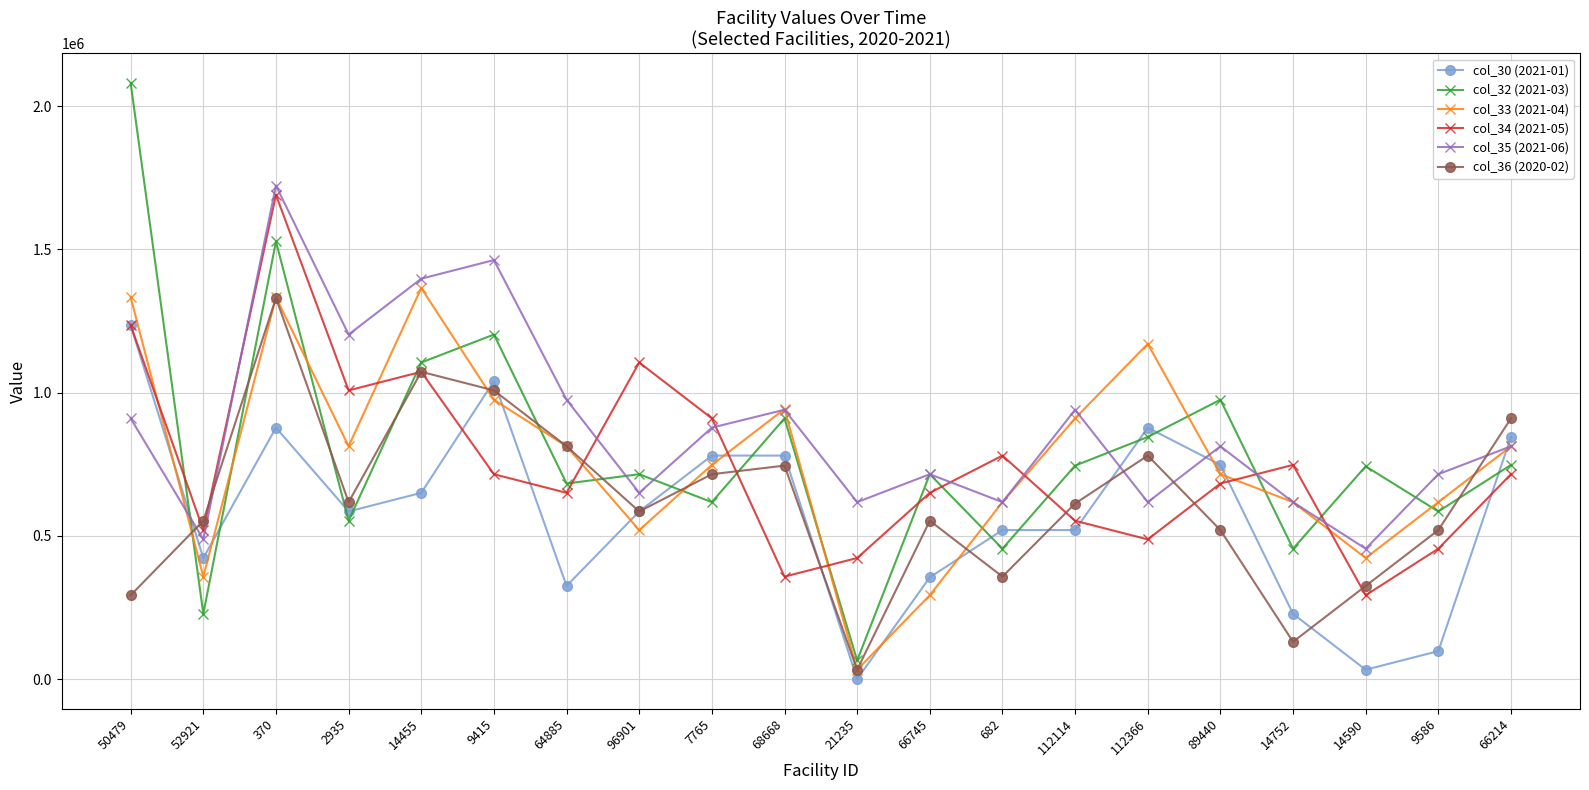

How many lines are shown in the chart?

6